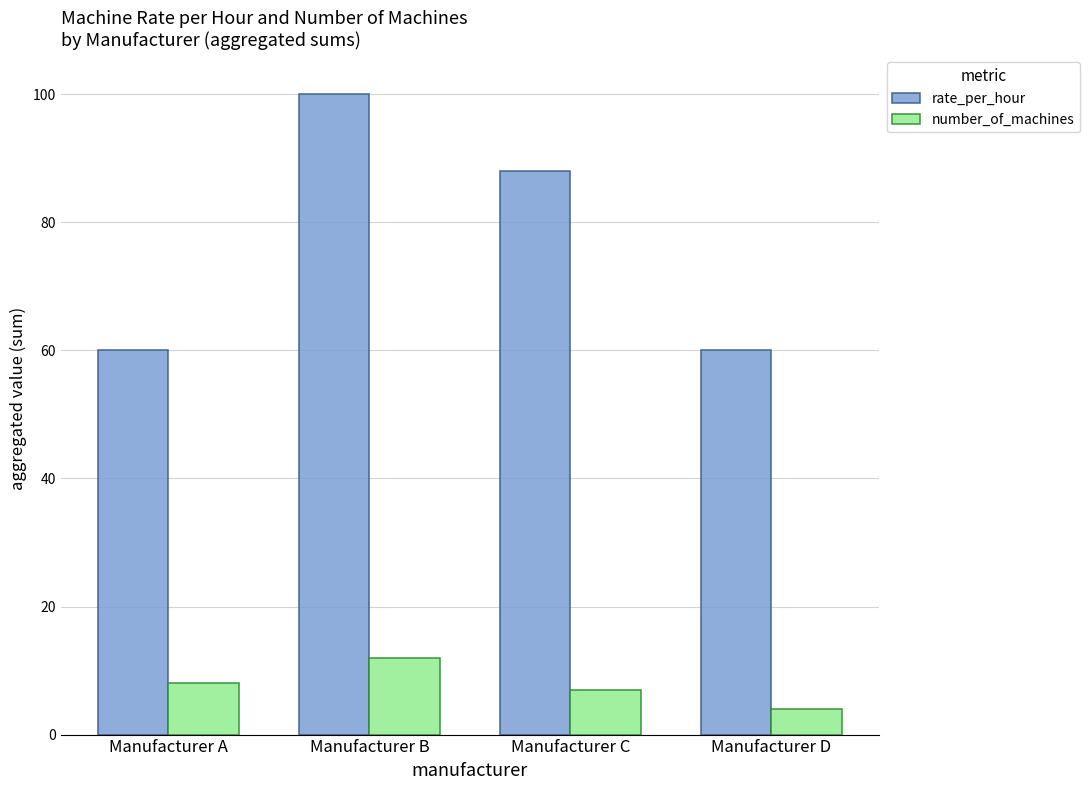

The value of rate_per_hour at Manufacturer A is 60. True or false?

True